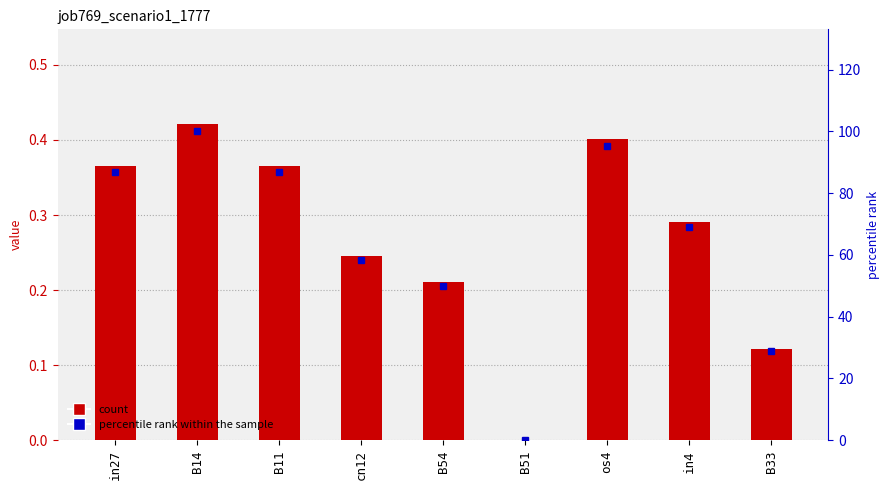

Reading left to right, what are all the values shown in this chart?

job769_scenario1_1777: 0.4	0.4	0.4	0.2	0.2	0.0	0.4	0.3	0.1
percentile rank within the sample: 86.9	100.0	86.9	58.4	50.0	0.0	95.2	69.0	29.0